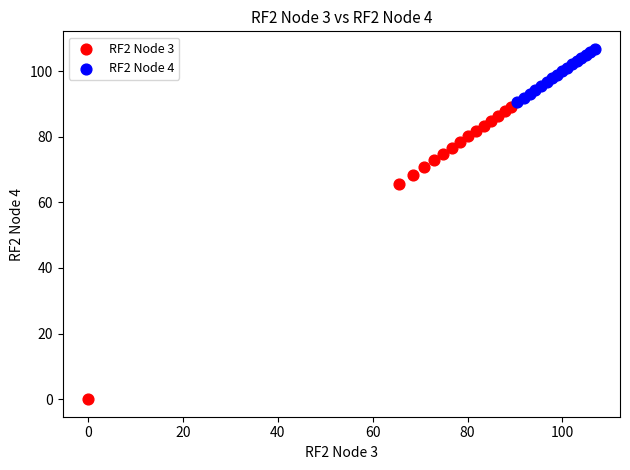

Which series contains the lowest Y value?

RF2 Node 3